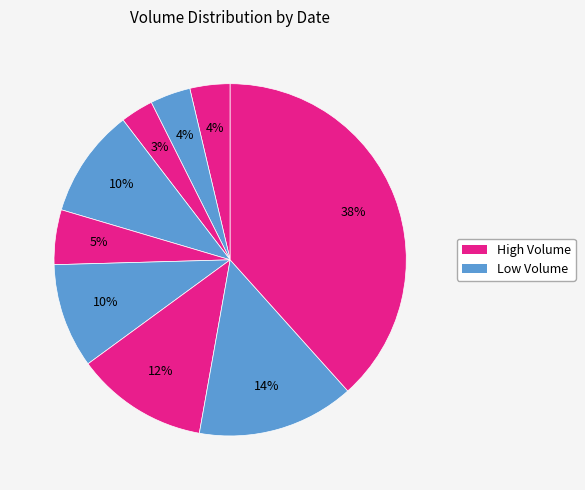

How many slices are in this pie chart?

9